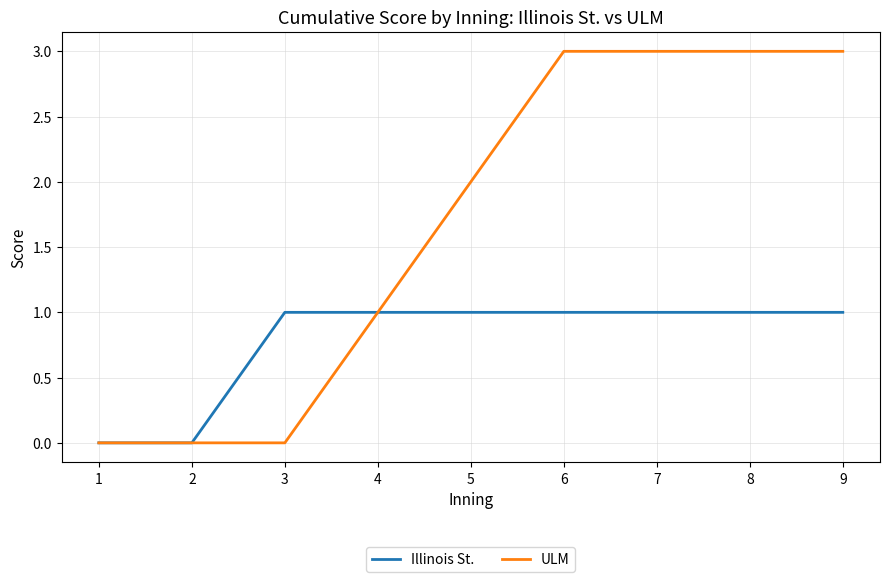

Rank the series by their average value, from highest to lowest.

ULM, Illinois St.